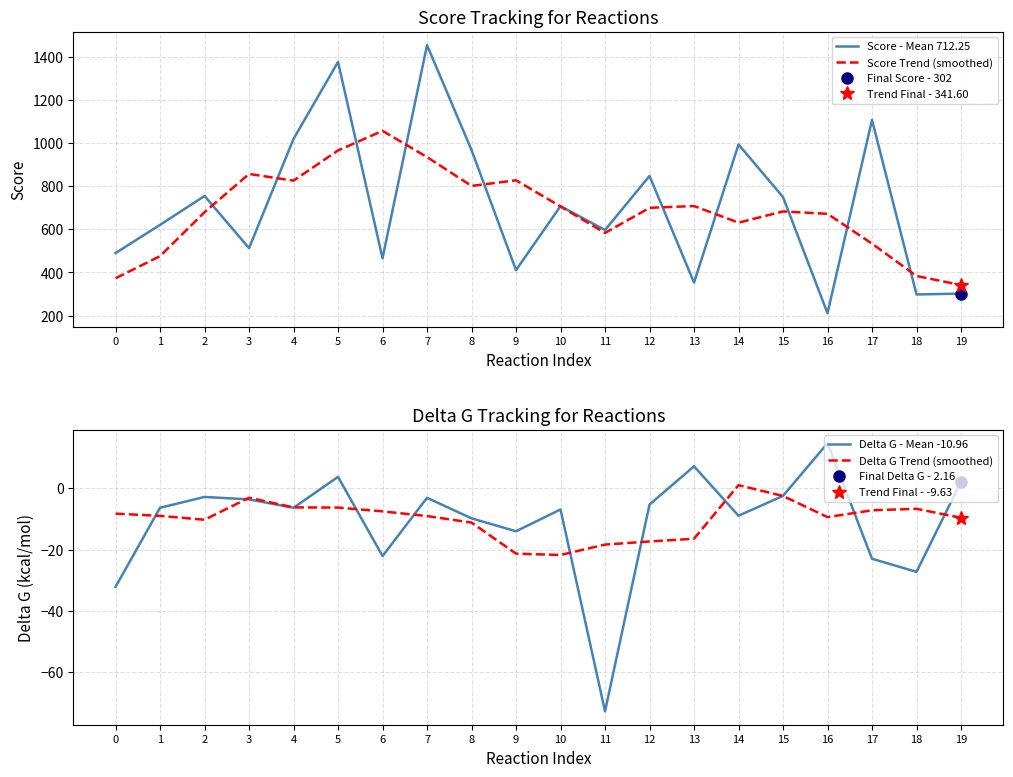

What is the sum of all Score Trend (smoothed) values?

13744.4